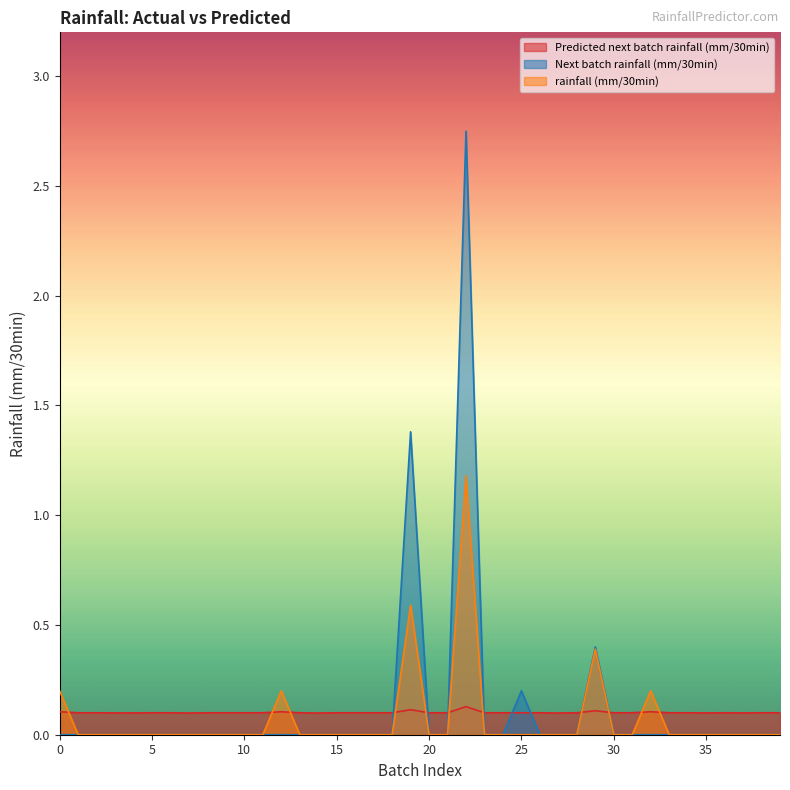

Is it true that Predicted next batch rainfall (mm/30min) equals 0.1 at 23?

False